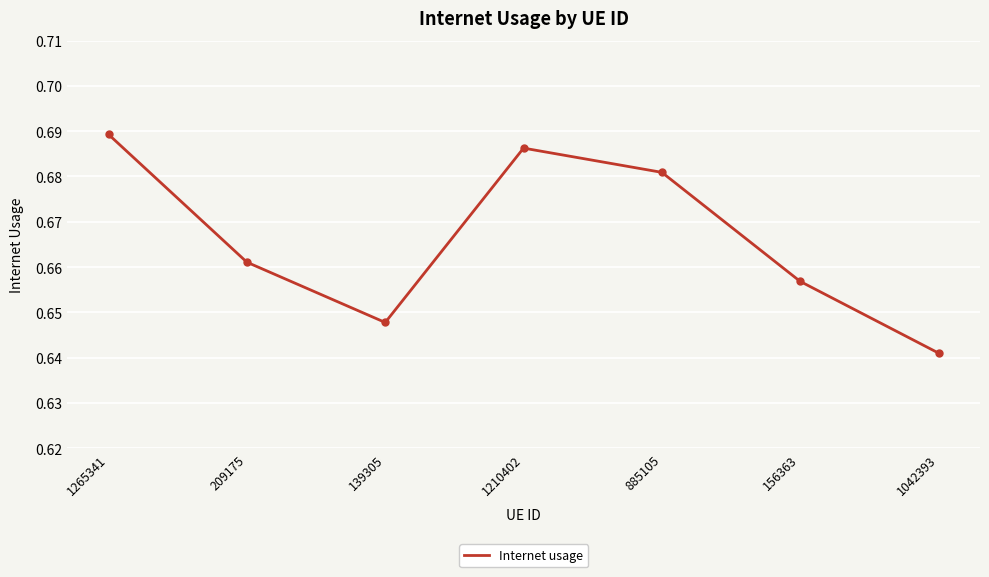

Where is the first local minimum?

139305